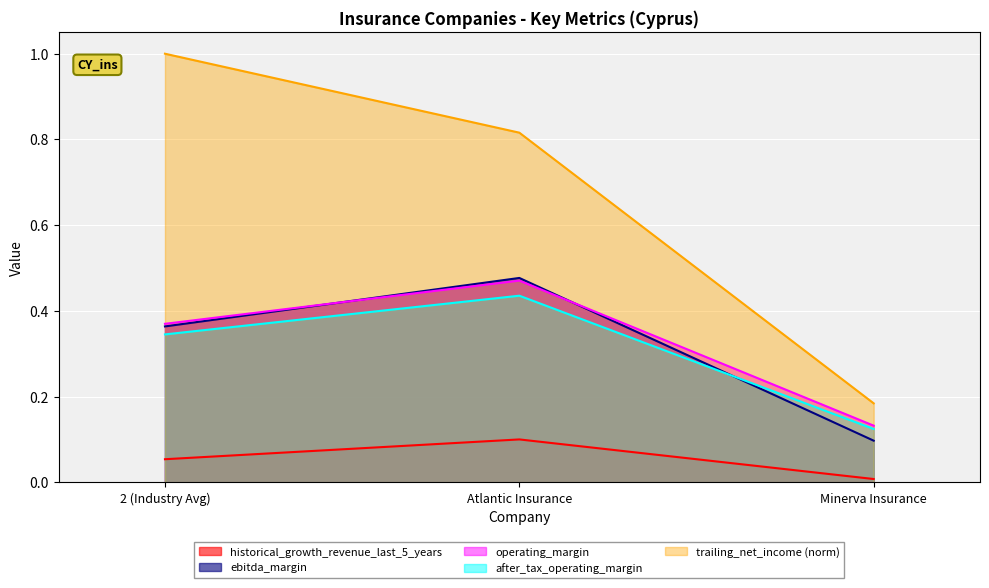

The value of trailing_net_income at 2 (Industry Avg) is 1.0. True or false?

True